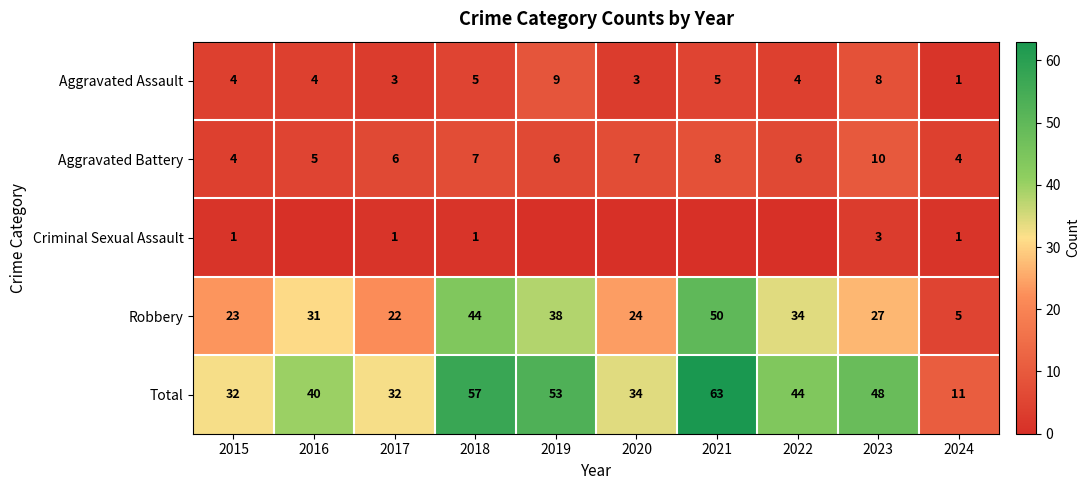

How many categories are shown in the chart?

10